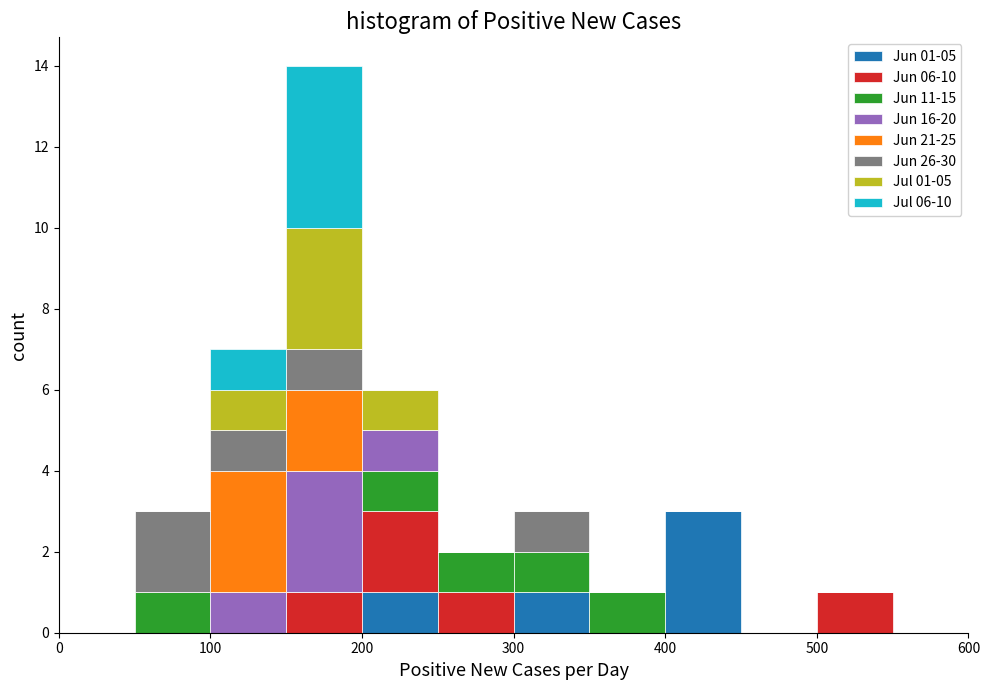

Which range on the x-axis has the tallest stacked bar (by total height)?

150 to 200